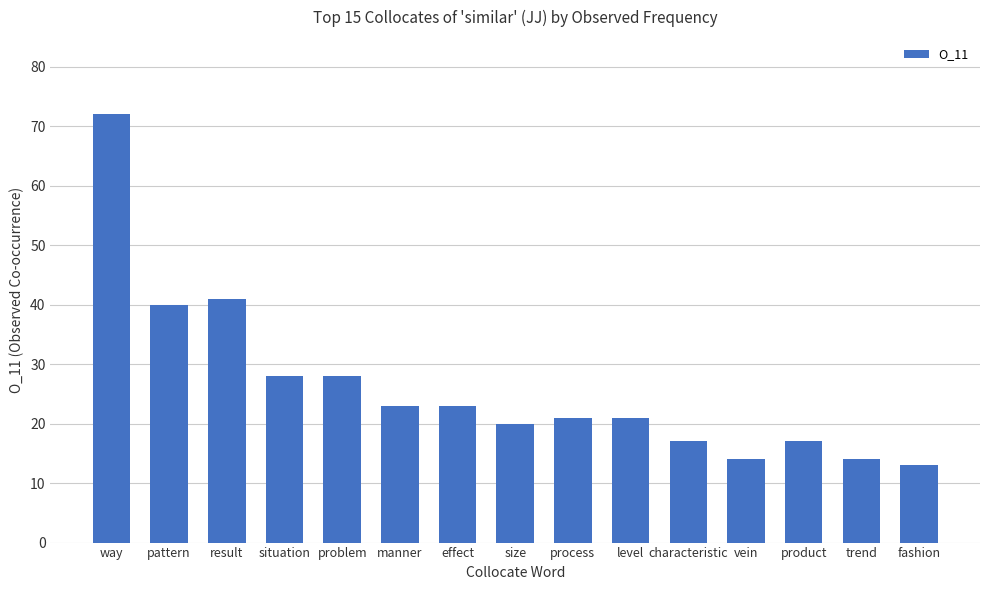

The chart shows a value of 28 at situation. True or false?

True